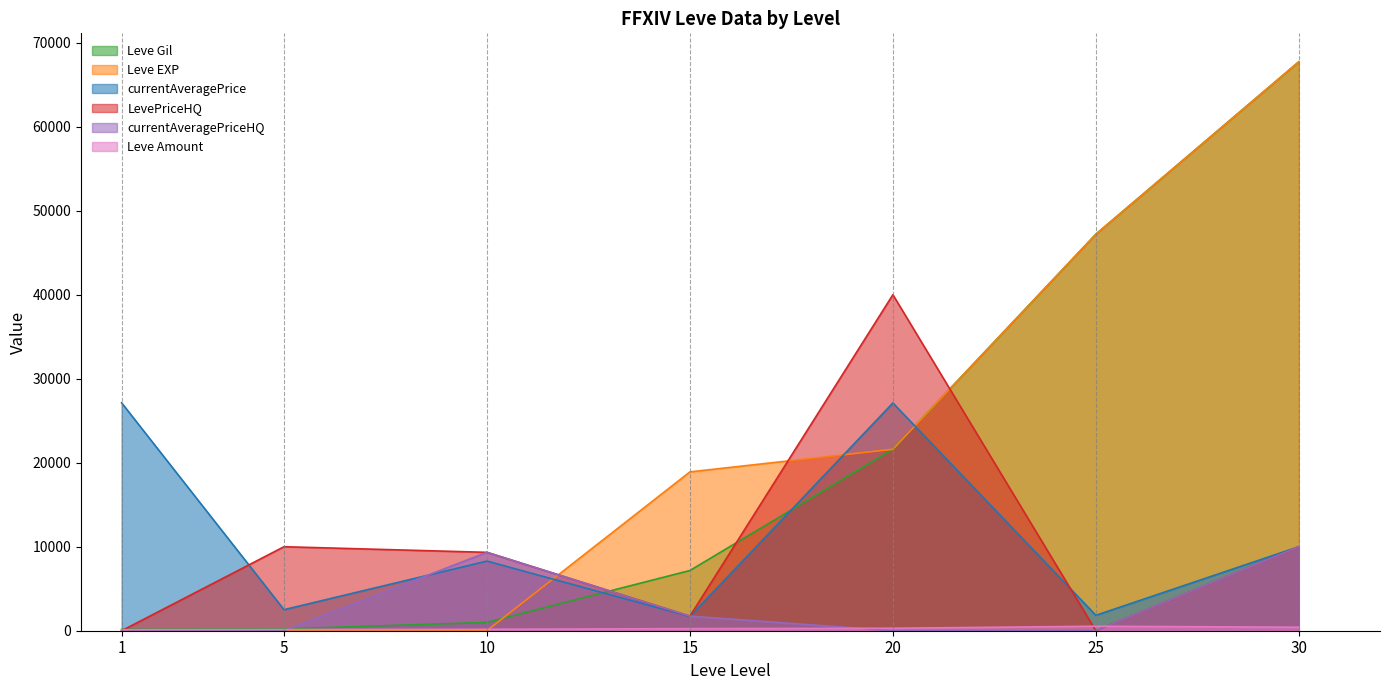

Is it true that LevePriceHQ equals 10000.0 at 5?

True